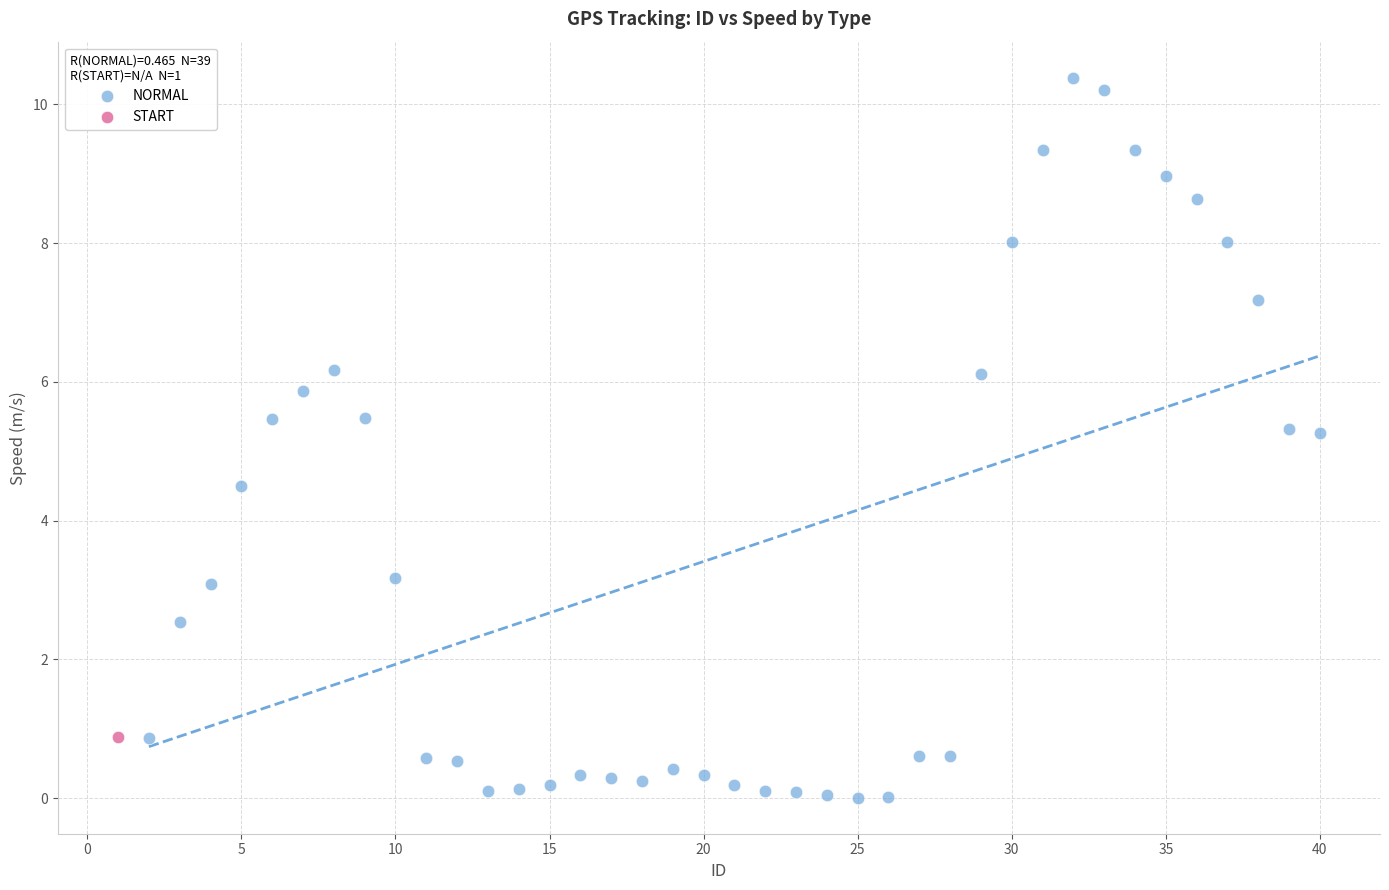

What are all the series names shown in the legend?

NORMAL, START